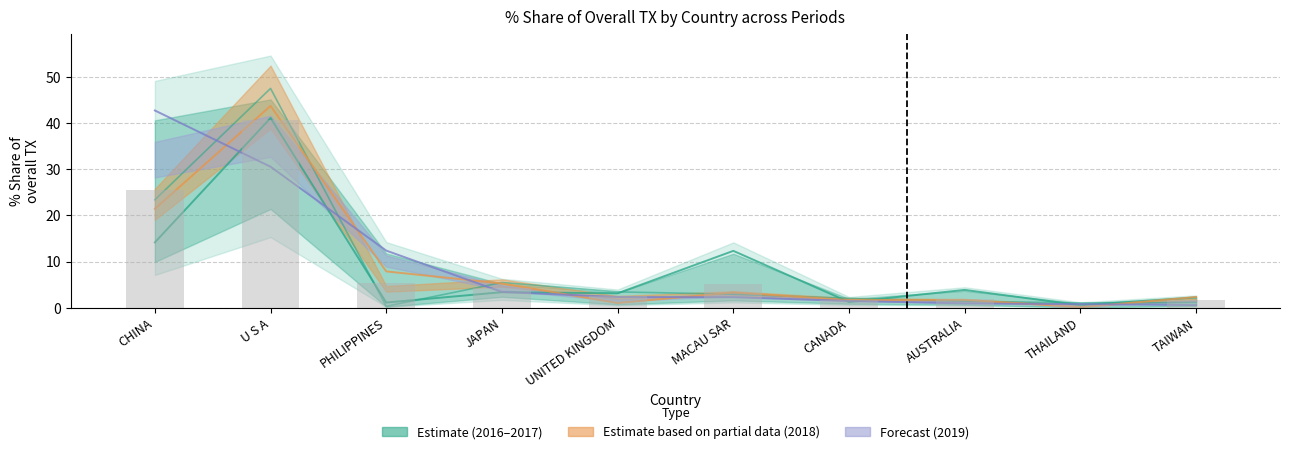

What is the spread (max minus min) of values at MACAU SAR?

10.1